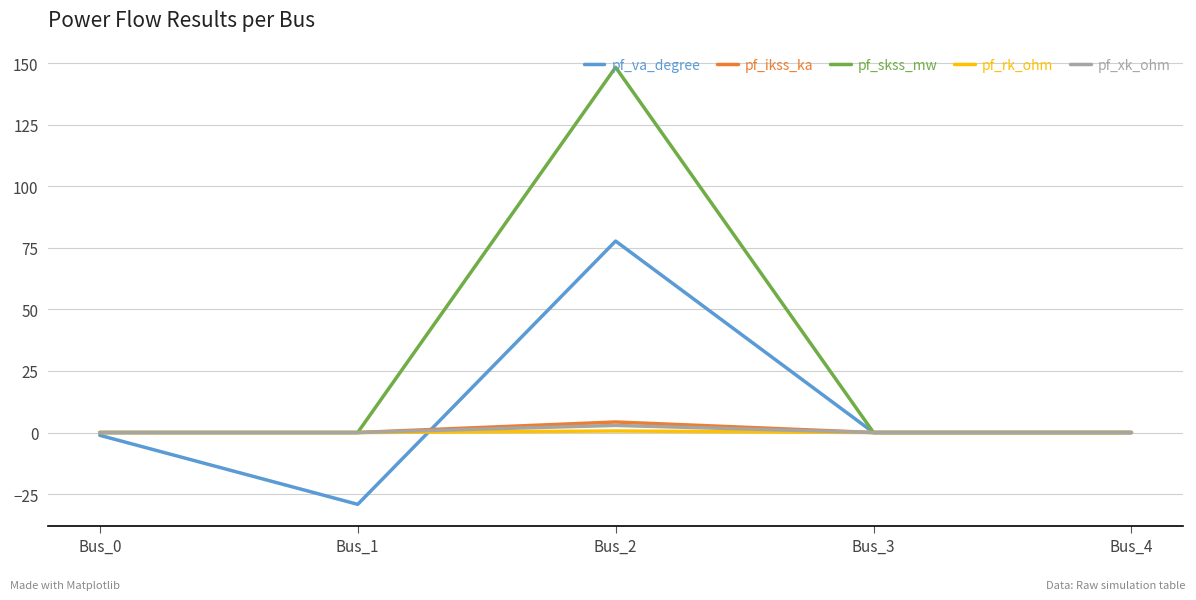

Which category has the lowest value across all series?

Bus_1